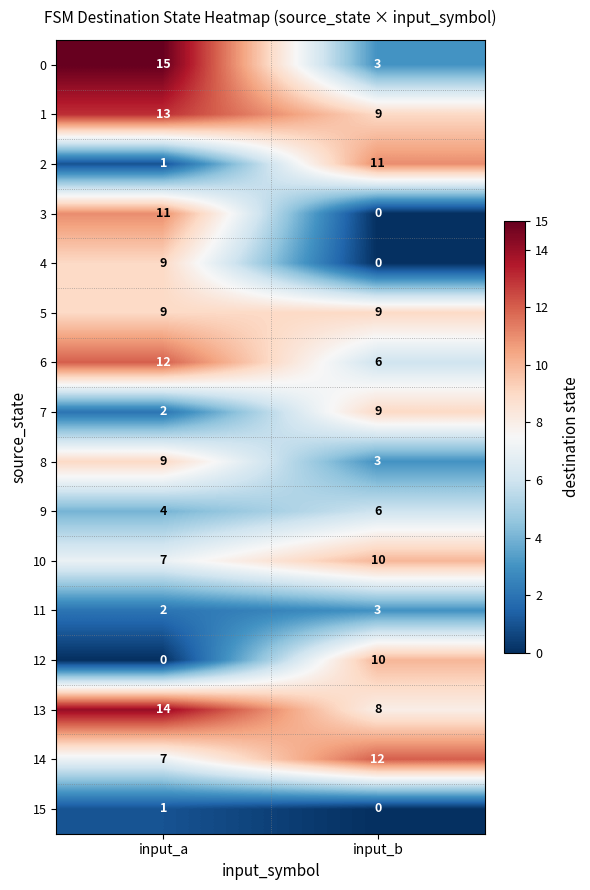

What is the approximate value of 1 at input_b?

9